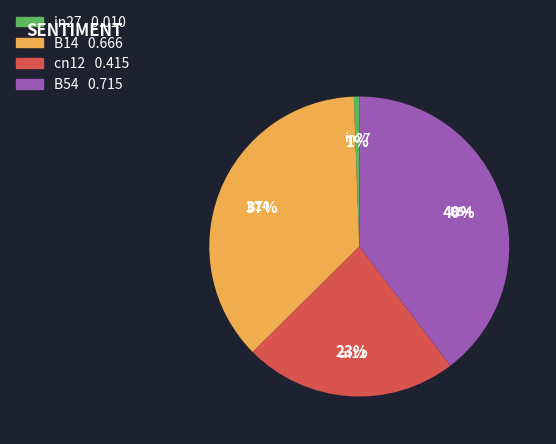

Is there any slice that represents more than half of the pie?

No